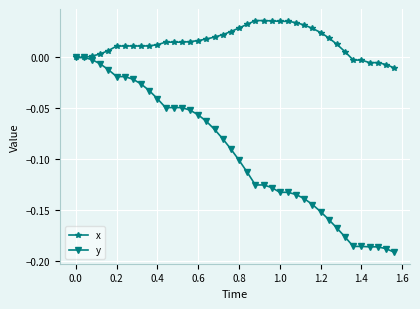

List the series in order of their overall mean, highest first.

x, y